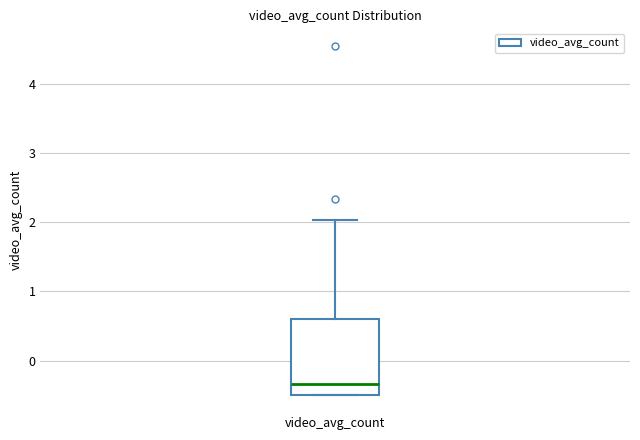

Transcribe this box plot: give where the median line is, the range the box spans, and where the two whiskers end, as read against the y-axis. The values are not printed on the chart, so give them approximately, as read against the axis.

median -0.3, box -0.5 to 0.6, whiskers -0.5 to 2.0